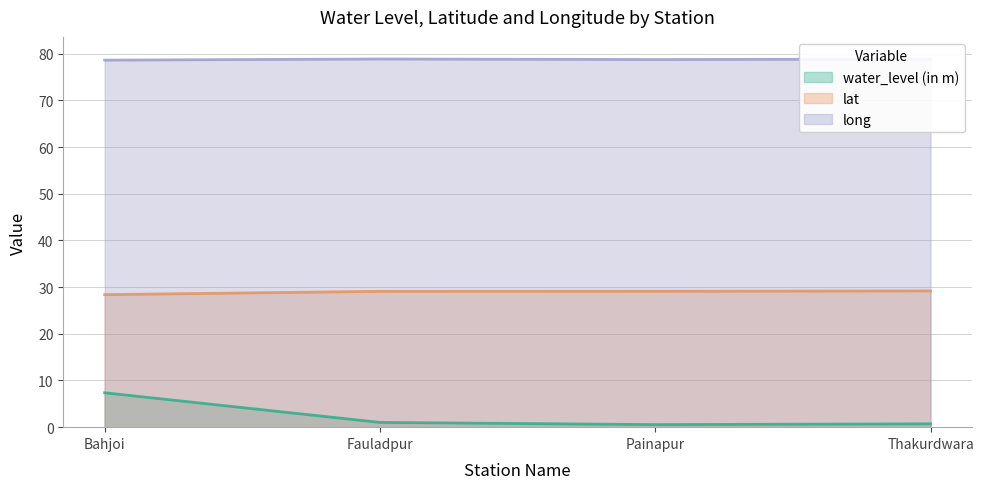

Reading left to right, list all the values displayed in this chart.

water_level (in m): 7.4	1.0	0.6	0.7
lat: 28.4	29.1	29.1	29.2
long: 78.6	78.9	78.8	78.8